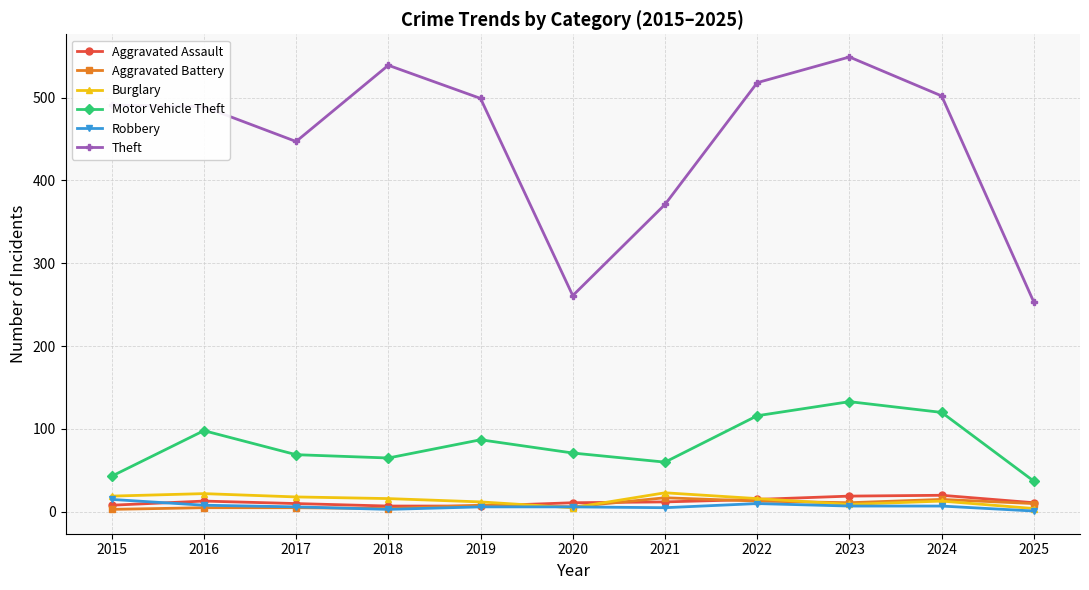

Which series has the widest spread of values?

Theft